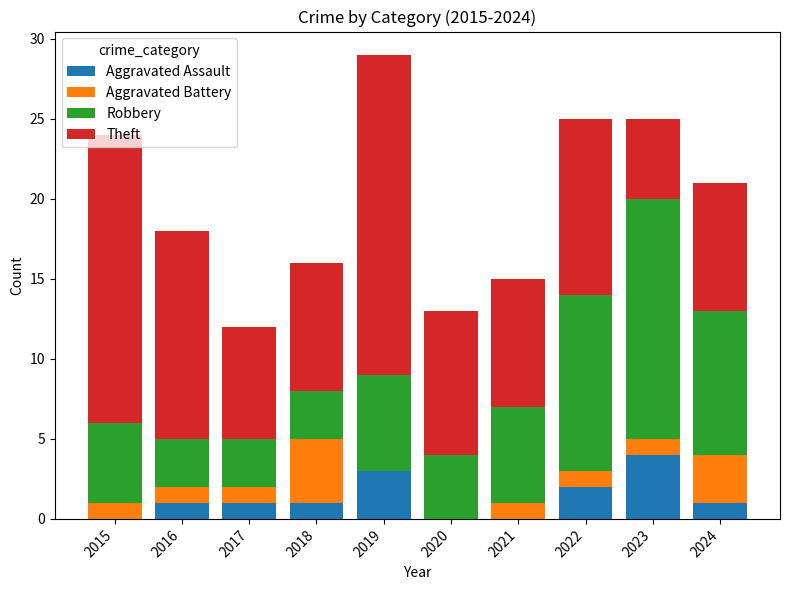

At which label does Aggravated Assault reach its peak?

2023